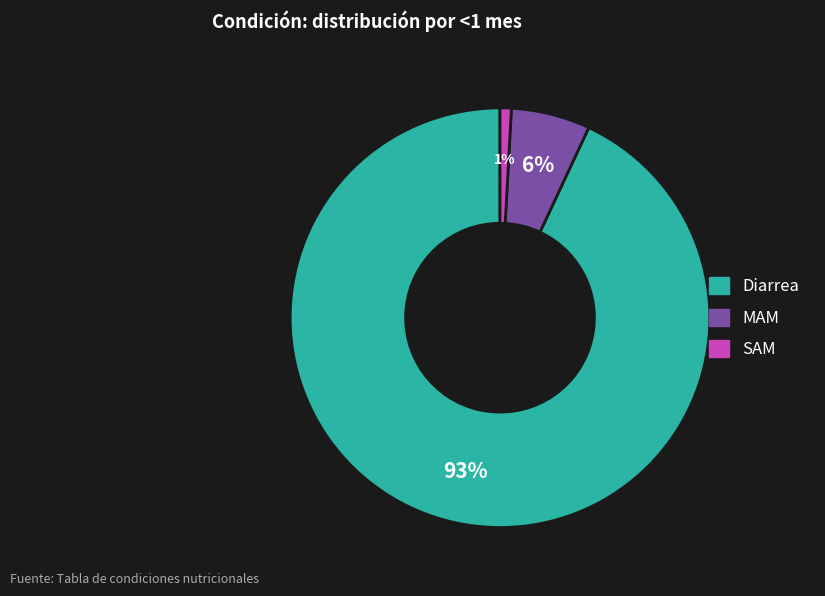

The Diarrea slice represents 99% of the pie. True or false?

False